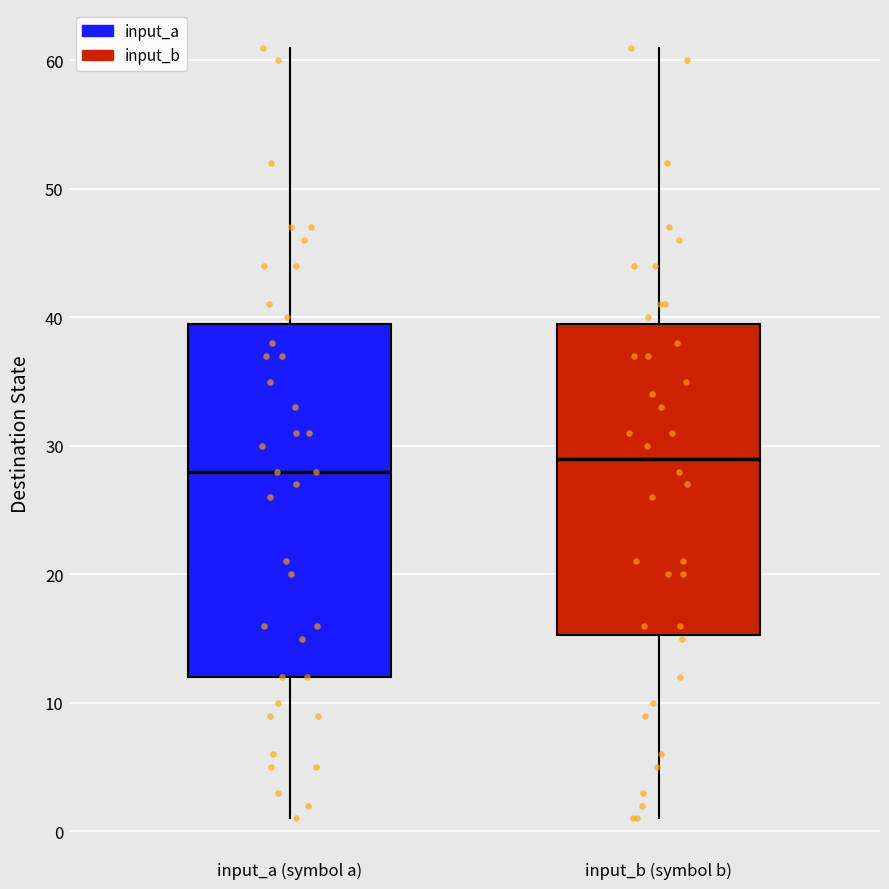

Where is the upper edge of the box for input_a (symbol a) on the y-axis? The values are not printed on the chart, so give them approximately, as read against the axis.

40